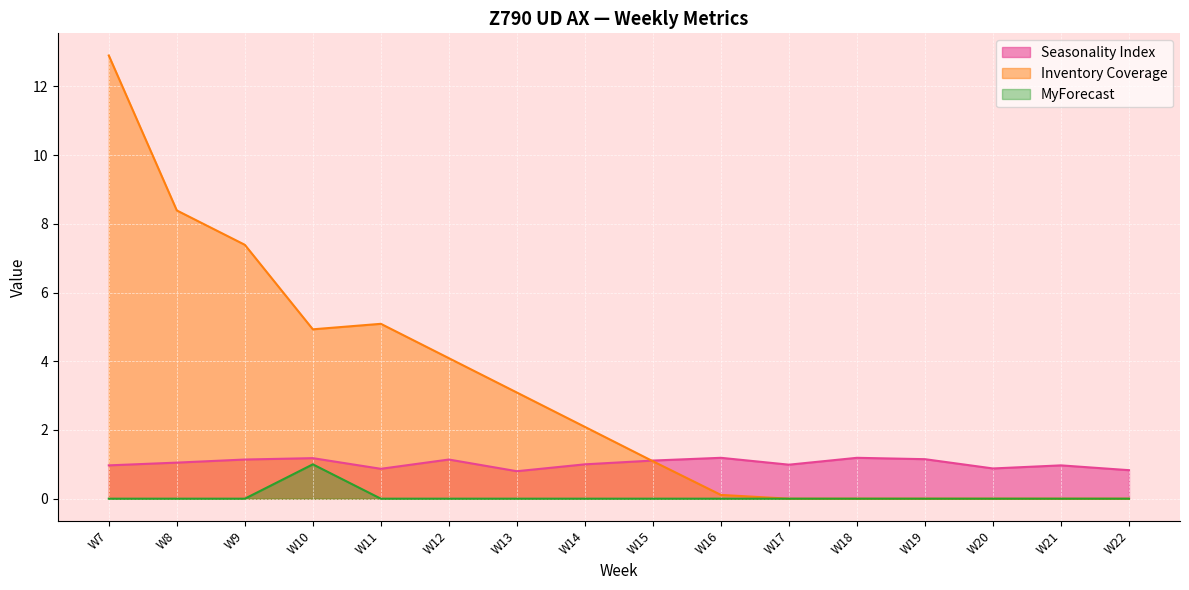

True or false: MyForecast and Inventory Coverage cross at least once.

False